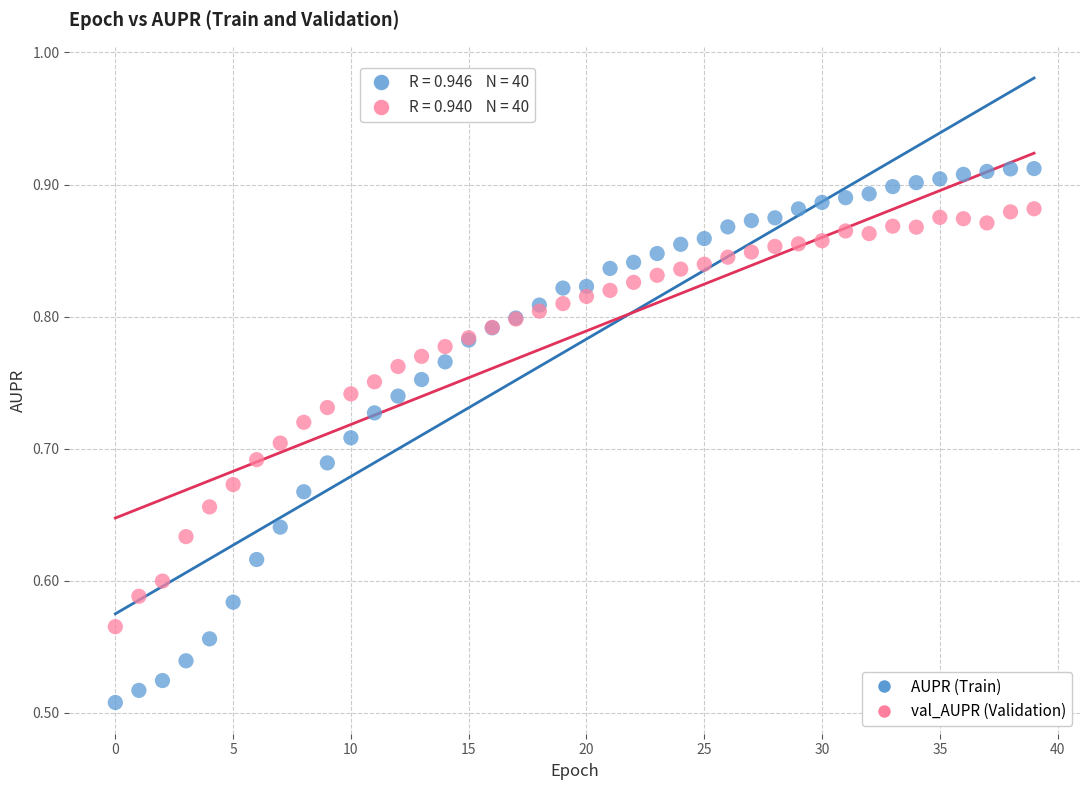

Which series reaches the minimum Y coordinate?

AUPR (Train)